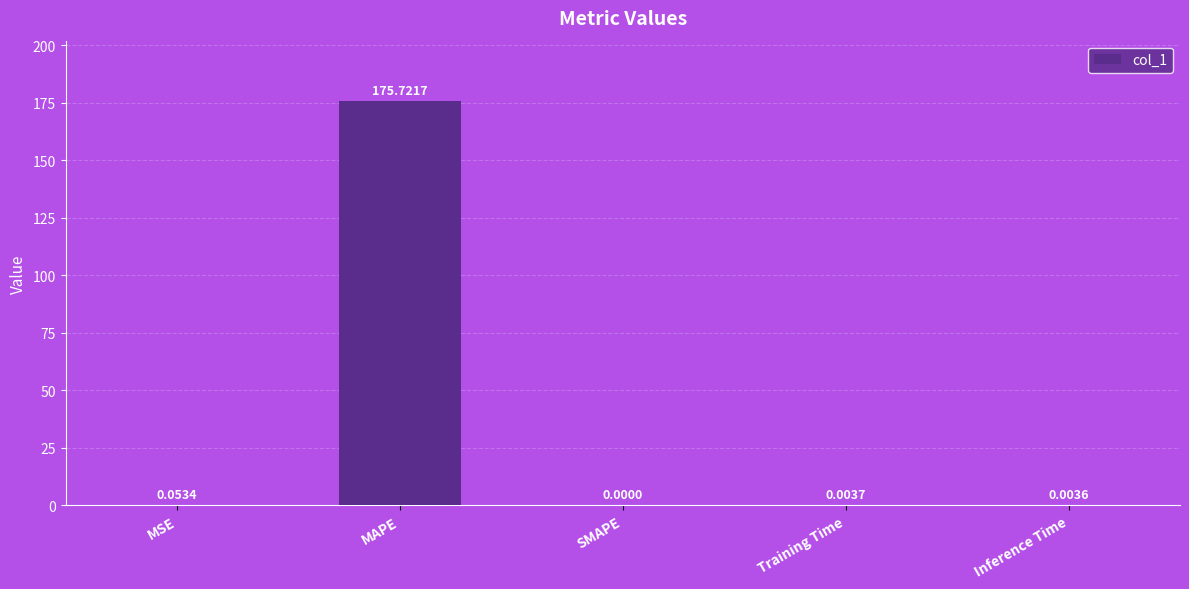

At which category does the chart reach its peak across all series?

MAPE